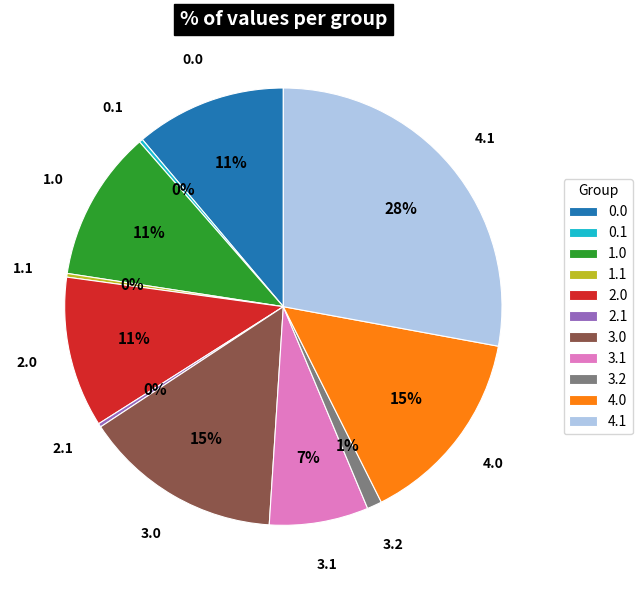

What is the largest slice in the pie chart?

4.1